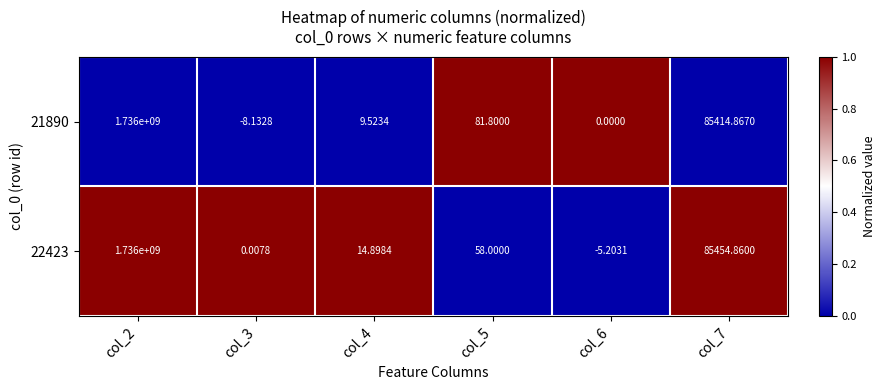

Is the value of 21890 at col_2 greater than the value of 22423 at col_7?

Yes